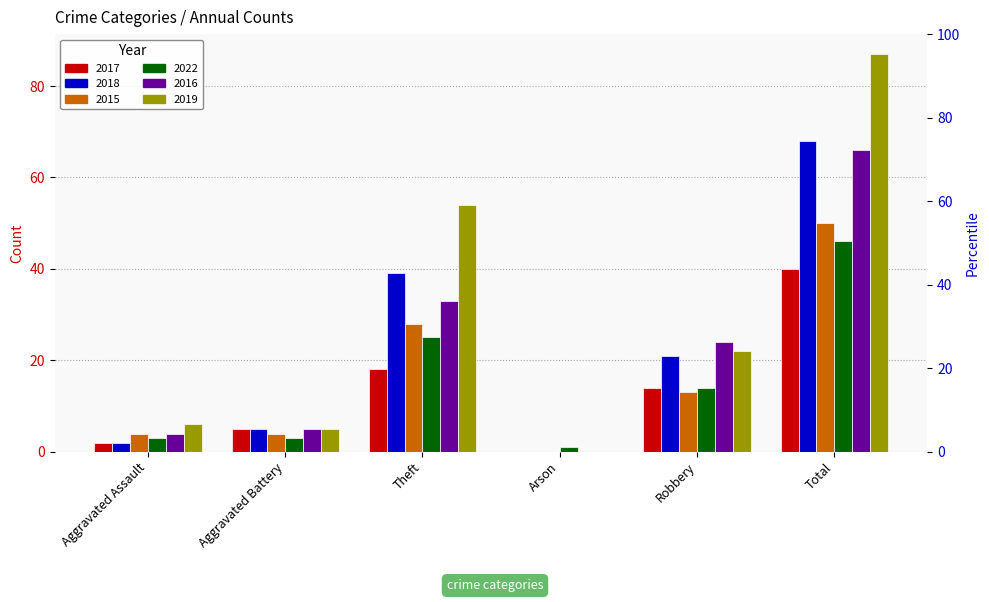

What are all the series names shown in the legend?

2017, 2018, 2015, 2022, 2016, 2019